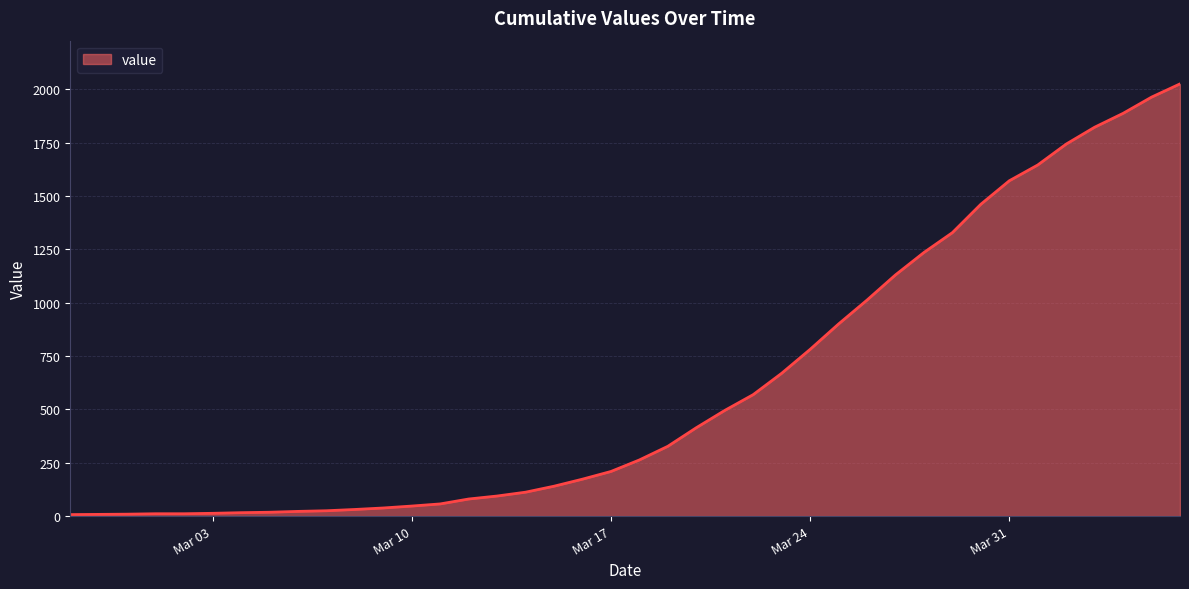

What is the greatest value displayed?

2025